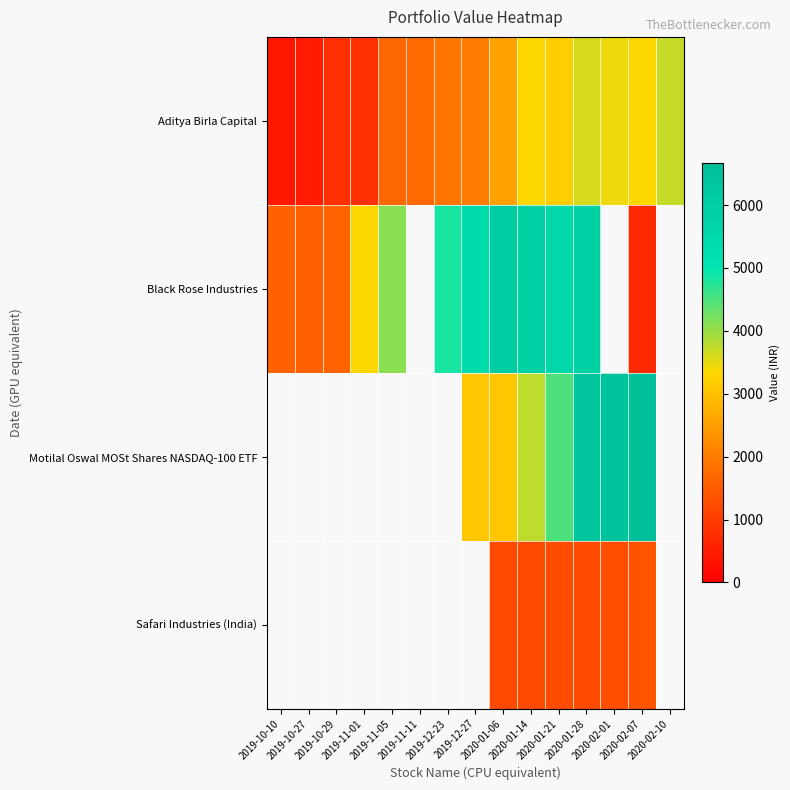

The value of Safari Industries (India) at 2020-01-21 is 2218.1. True or false?

False